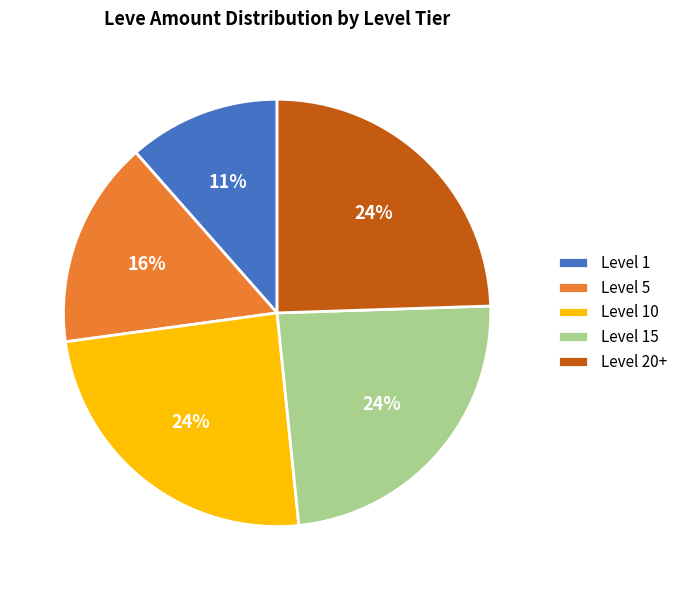

To the nearest percent, what is the difference between the largest and smallest slice percentages?

13%